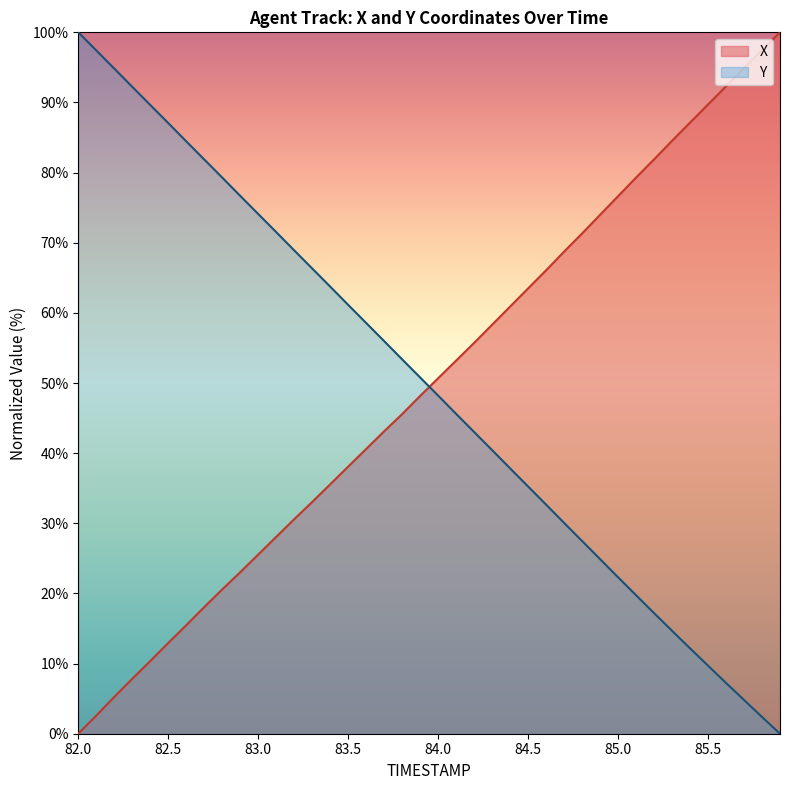

How many times do Y and X cross each other?

1